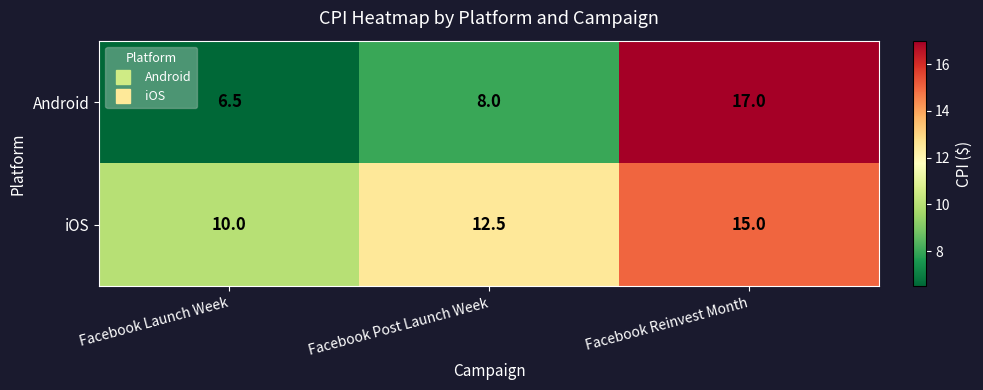

List the series in order of their overall mean, highest first.

iOS, Android